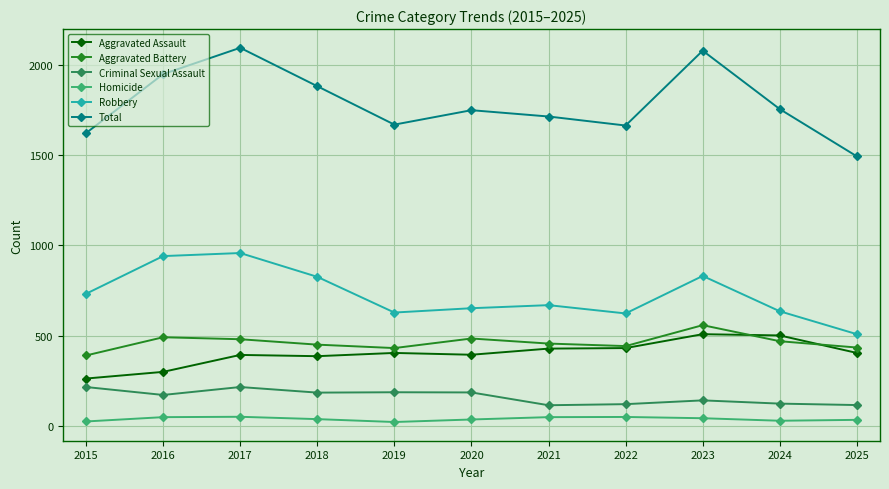

Is the value of Homicide at 2021 greater than the value of Total at 2021?

No